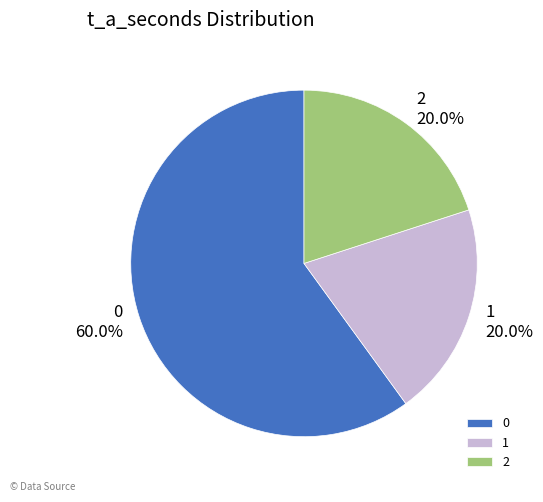

True or false: 1 accounts for 11% of the total.

False